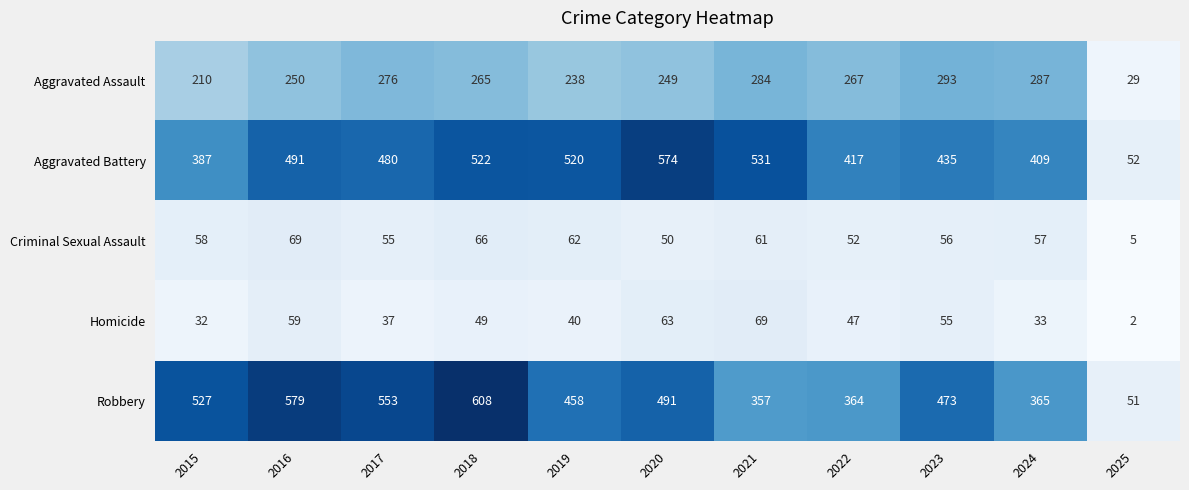

At which category is the sum across all series the highest?

2018